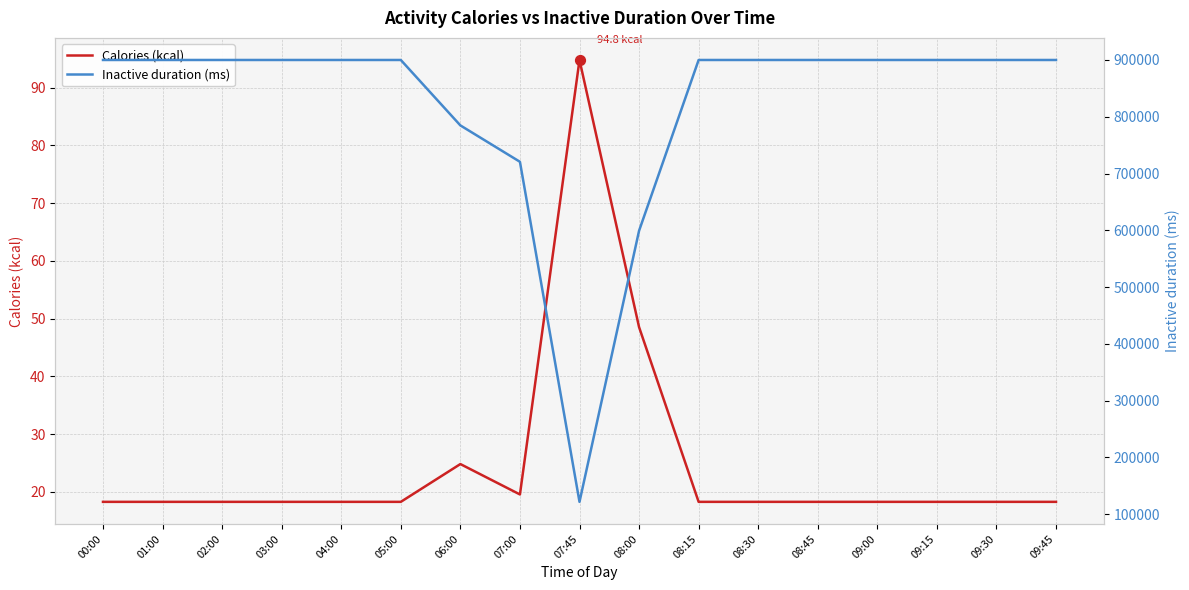

At how many categories does at least one series exceed 122633?

16